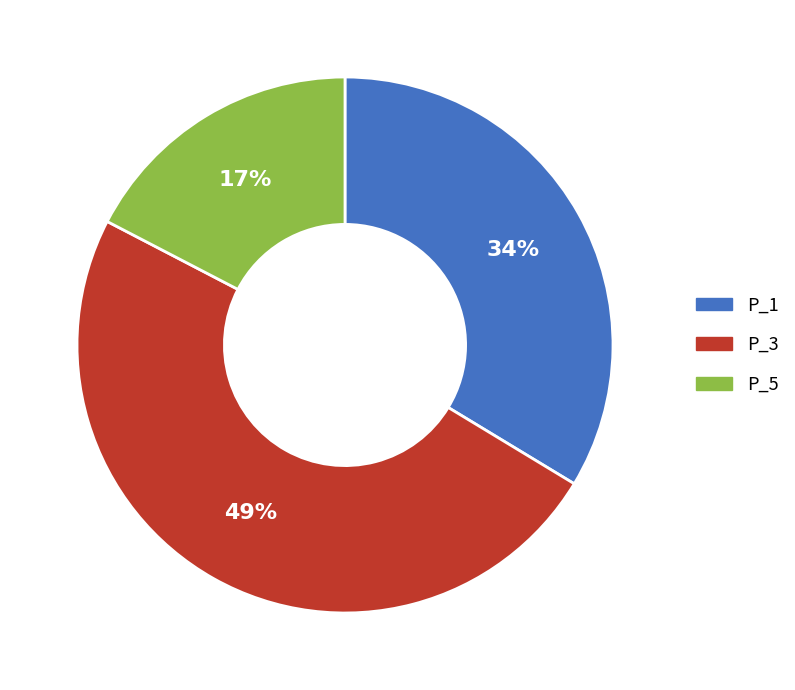

Rank the categories by value from highest to lowest.

P_3, P_1, P_5